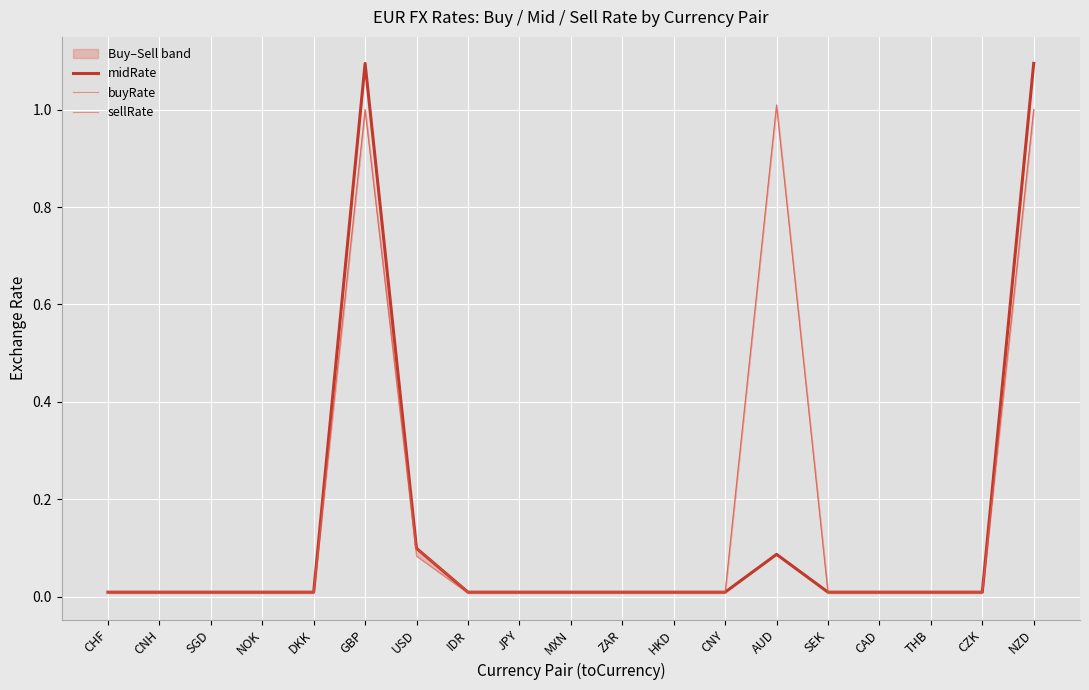

What is the highest value of the buyRate series?

1.0